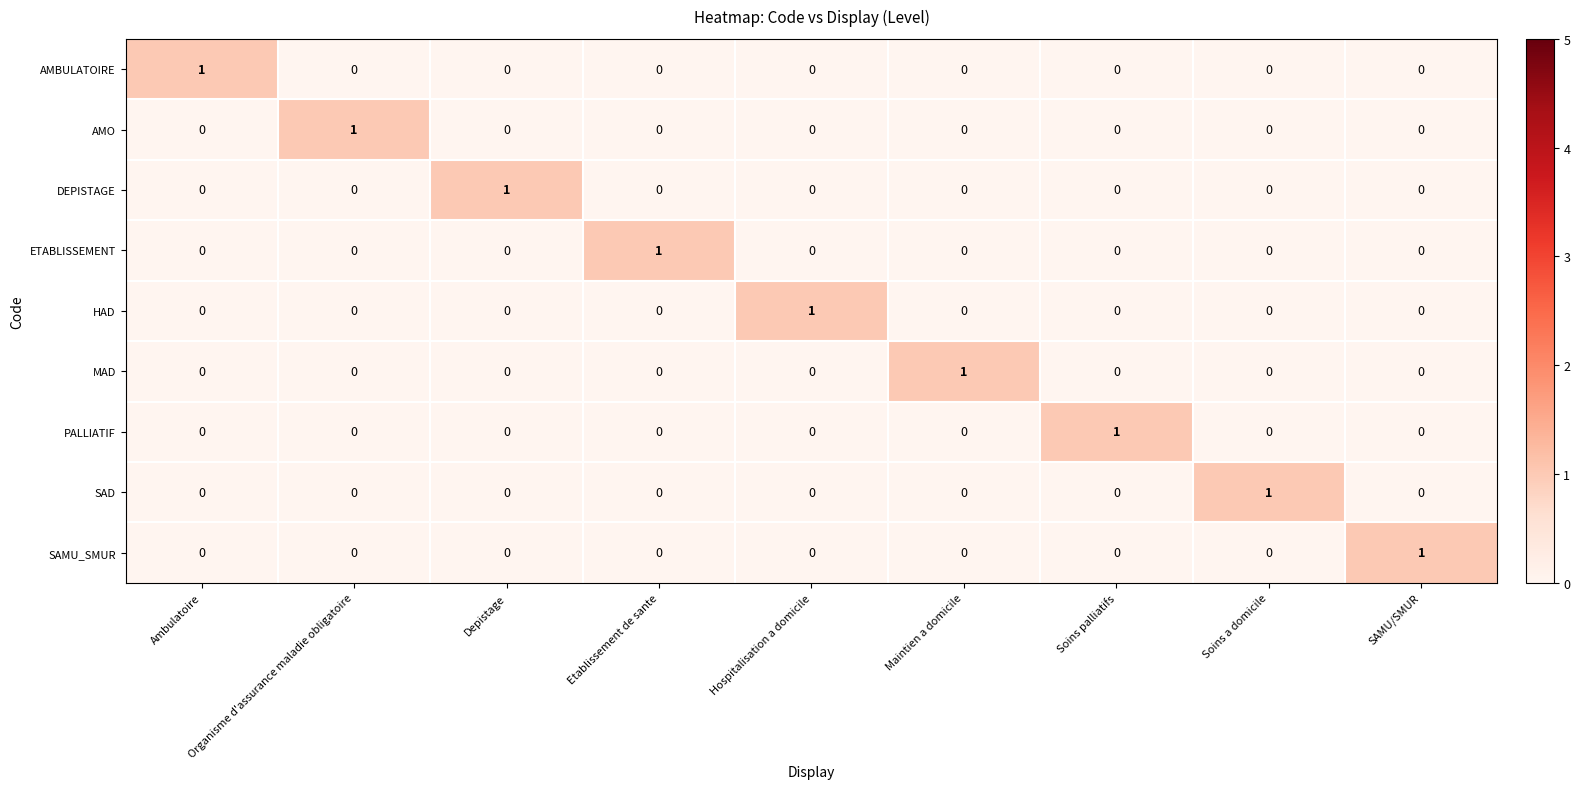

At which label does HAD reach its peak?

Hospitalisation a domicile